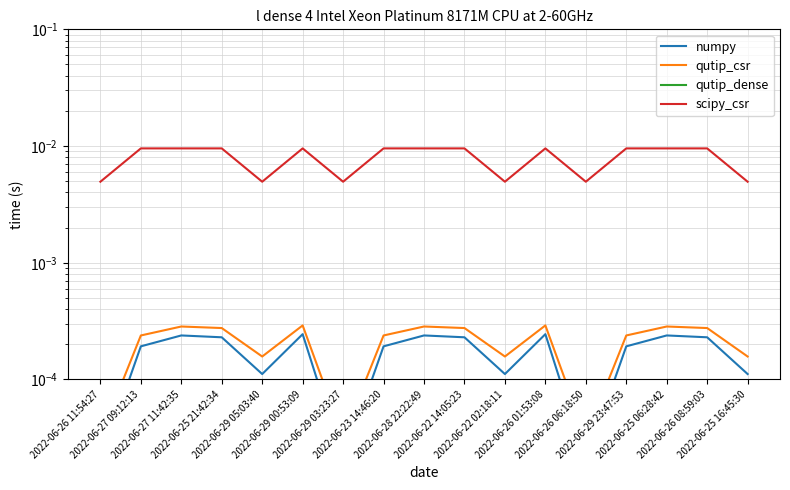

At which category does numpy reach its first local valley?

2022-06-29 05:03:40